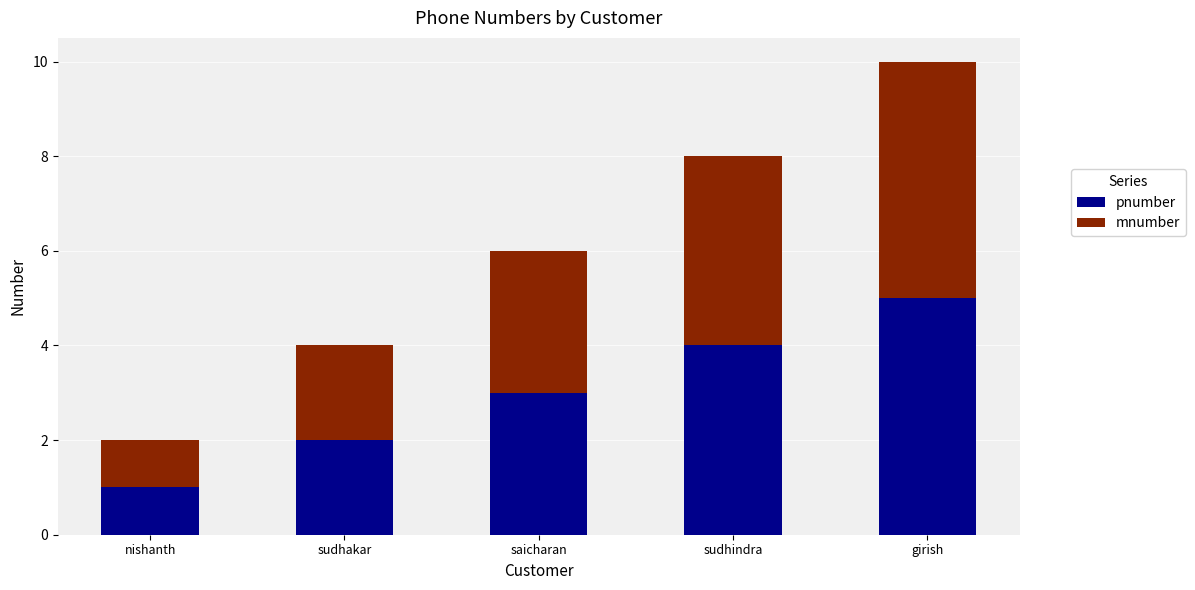

The value of pnumber at nishanth is 1. True or false?

True